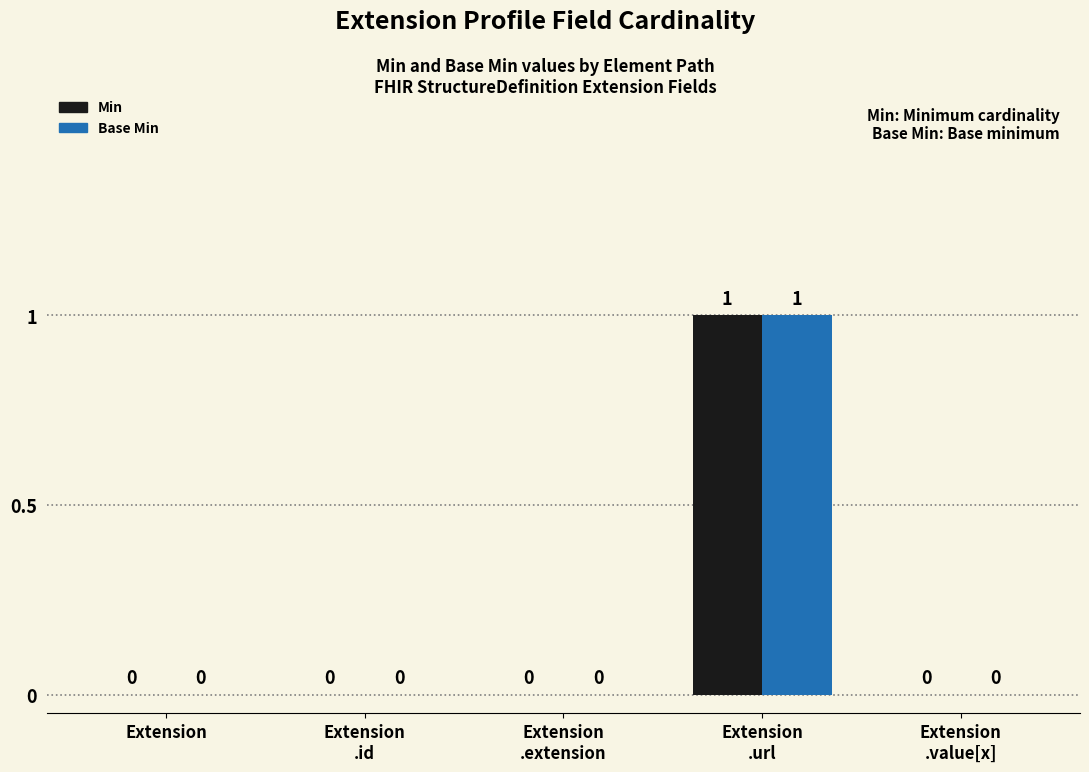

How many groups of bars are there?

5